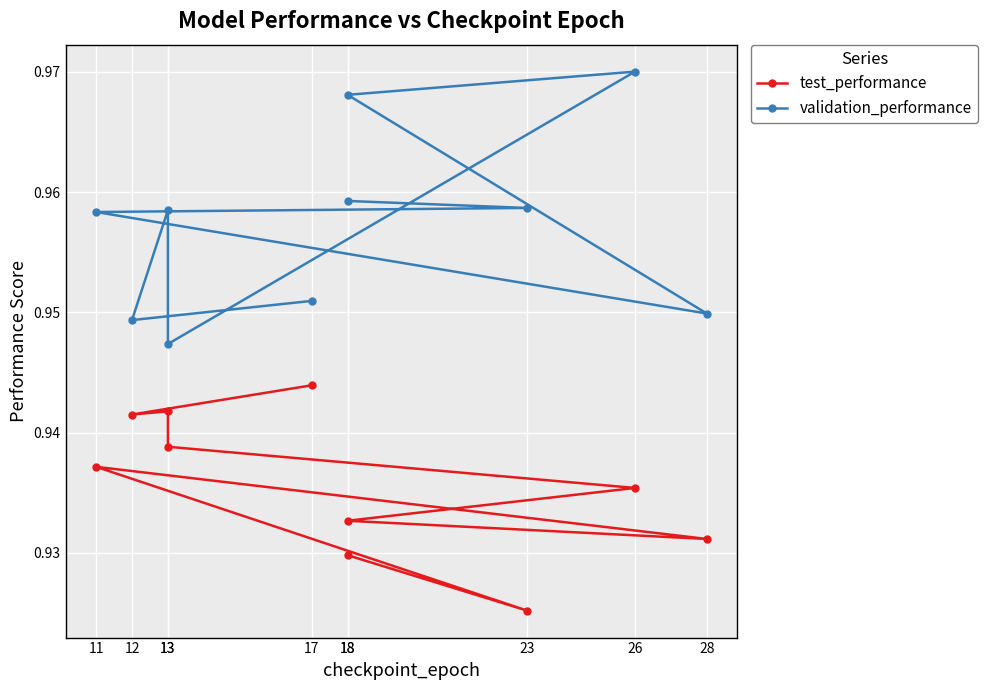

True or false: validation_performance and test_performance intersect in this chart.

False